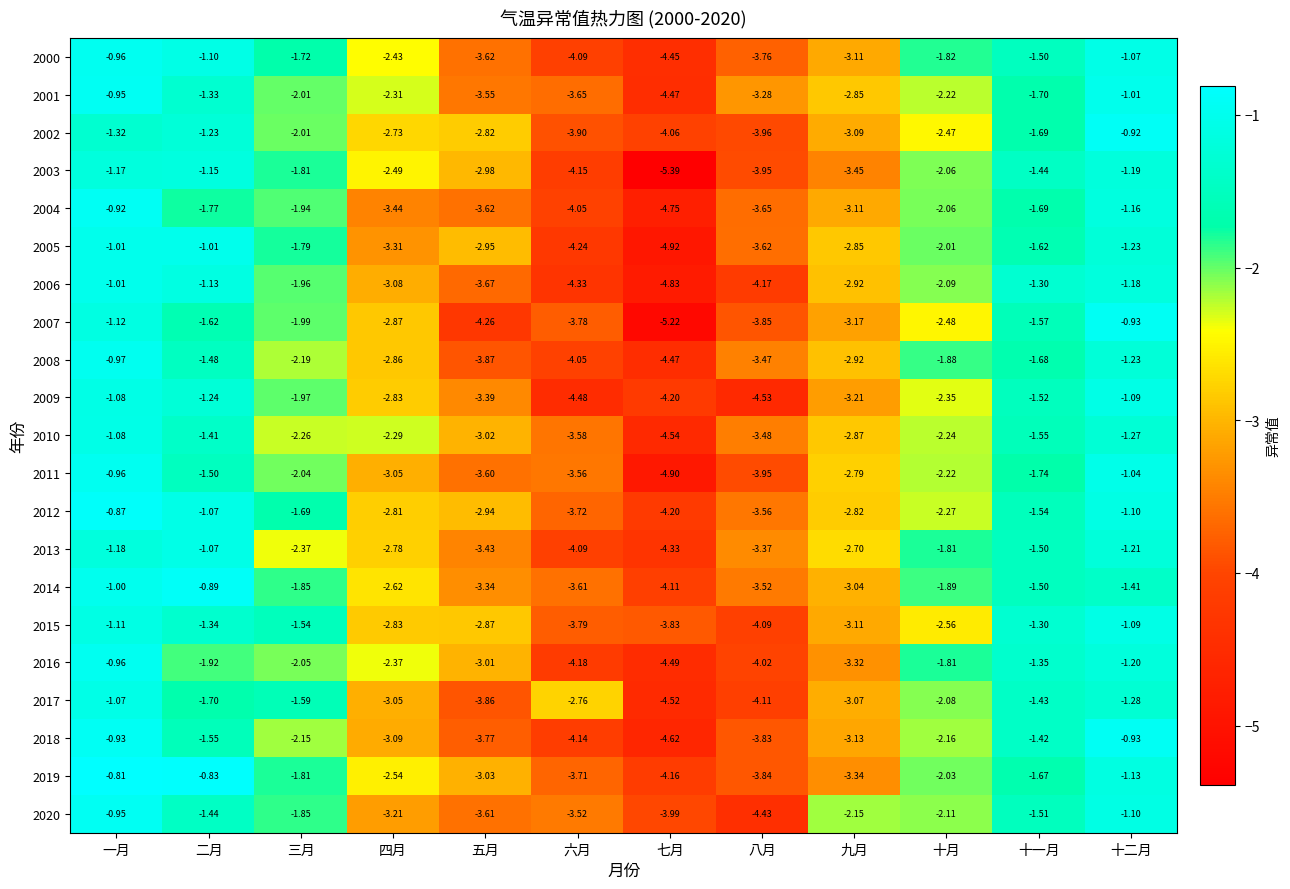

Rank the categories by 2016 value from highest to lowest.

一月, 十二月, 十一月, 十月, 二月, 三月, 四月, 五月, 九月, 八月, 六月, 七月